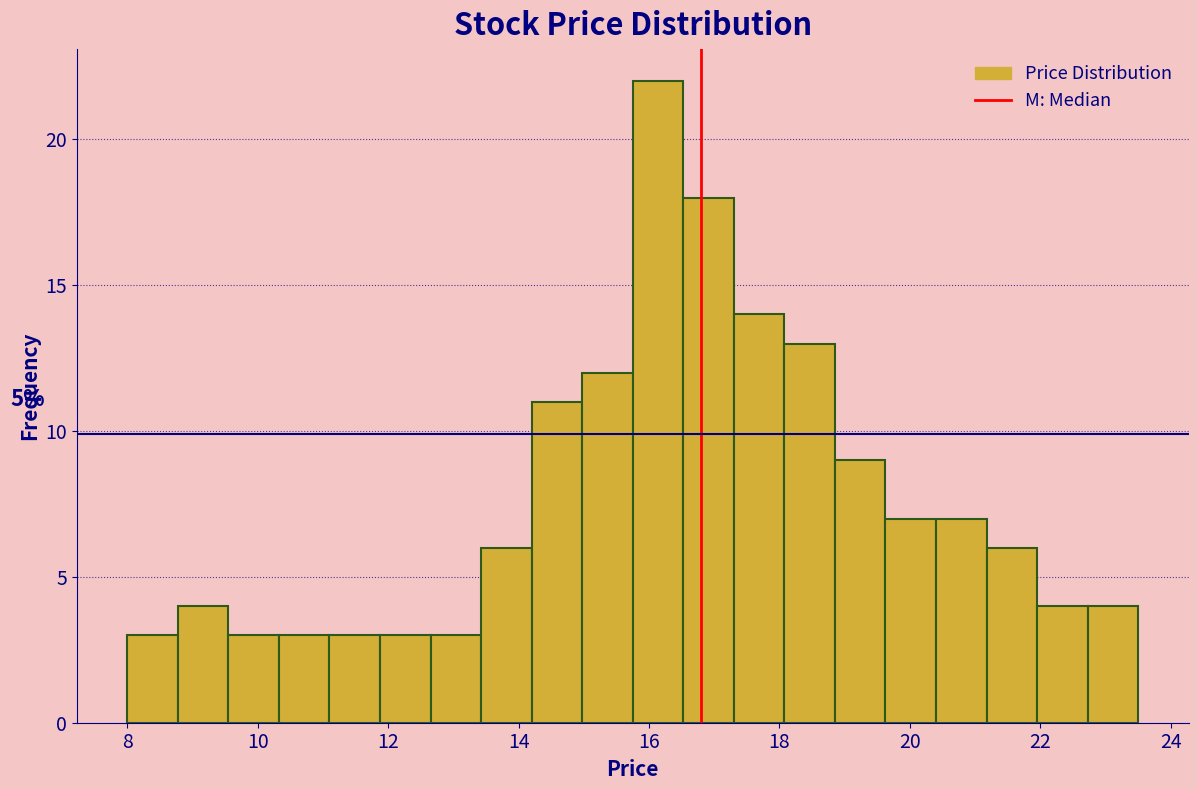

Around what value on the x-axis is the tallest bar? Give the approximate position of its centre, as read against the axis.

16.2